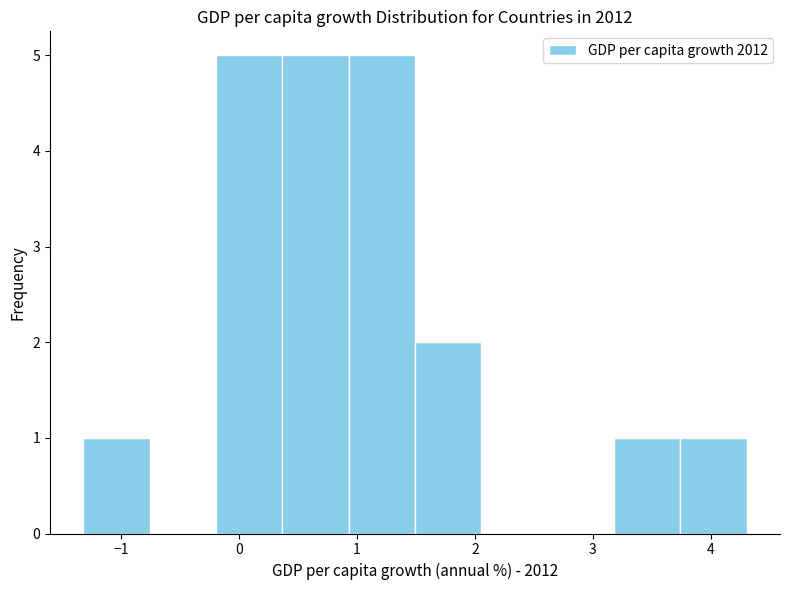

Reading left to right, transcribe this chart: for each bar, give the range it covers on the x-axis and its height. Neither the bar edges nor the heights are printed on the chart, so give them approximately, as read against the axes.

-1.3 to -0.8: 1
-0.8 to -0.2: 0
-0.2 to 0.4: 5
0.4 to 0.9: 5
0.9 to 1.5: 5
1.5 to 2.1: 2
2.1 to 2.6: 0
2.6 to 3.2: 0
3.2 to 3.7: 1
3.7 to 4.3: 1